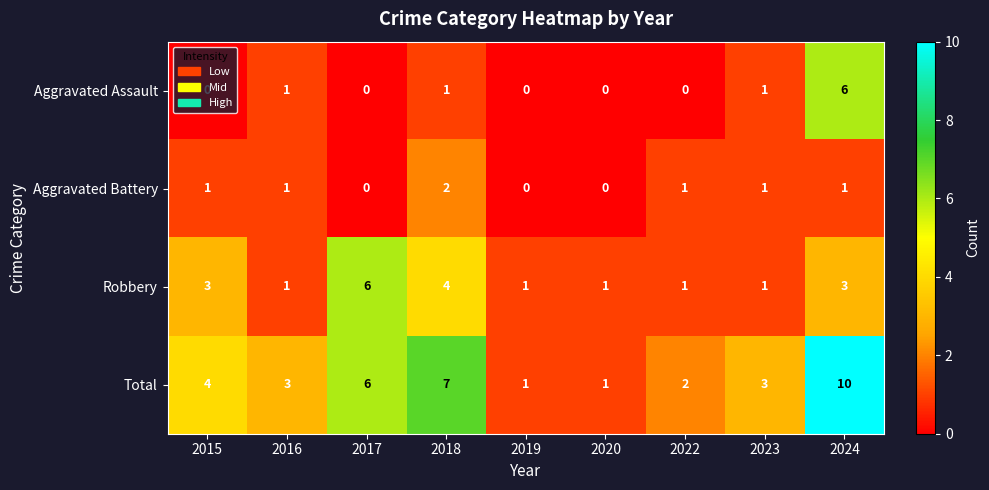

Is it true that Aggravated Assault equals -3 at 2020?

False